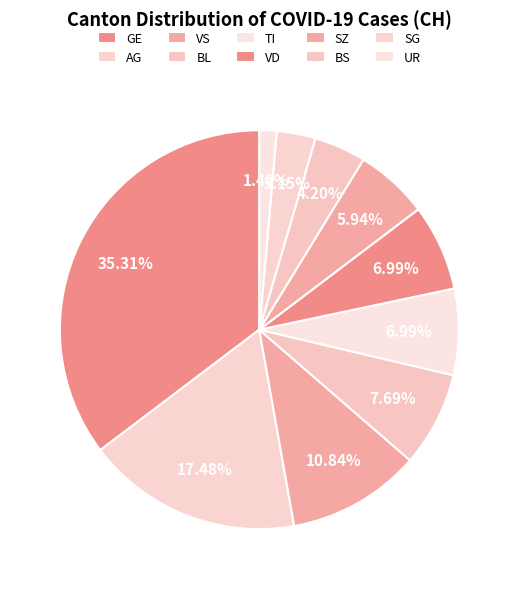

Is it true that AG is 17% of the pie?

True